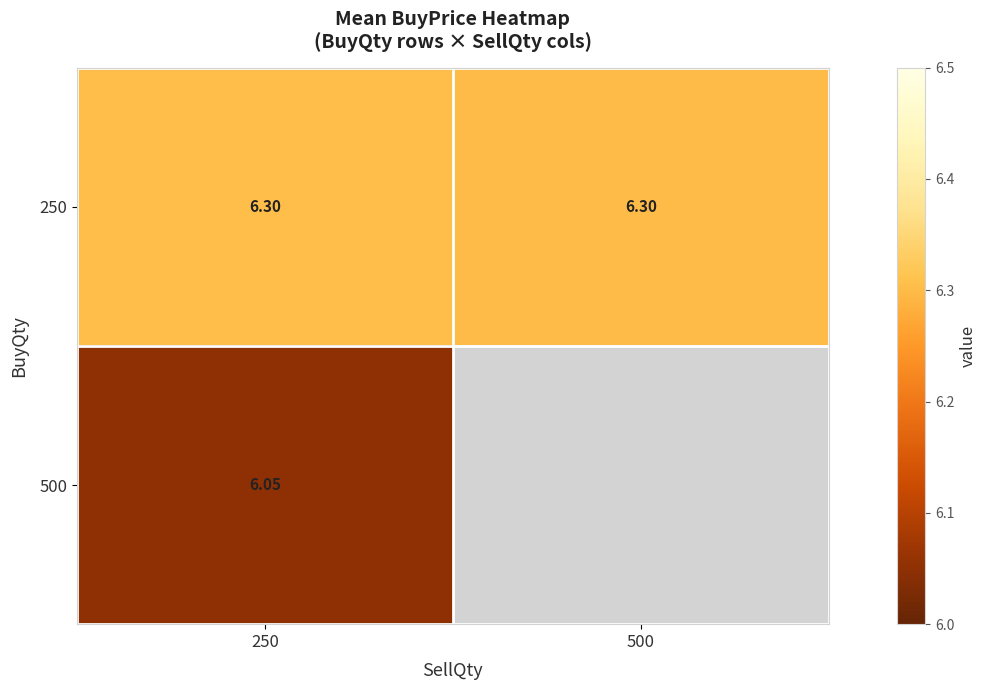

The value of 250 at 250 is 10.4. True or false?

False